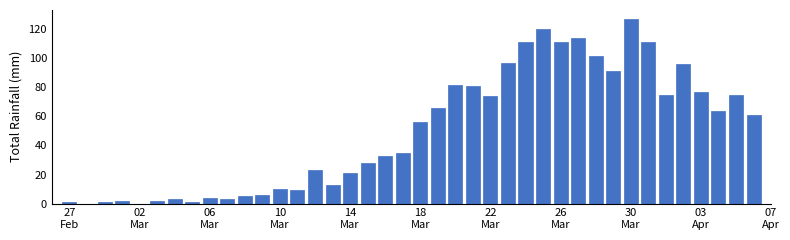

What is the sum of all values?

1991